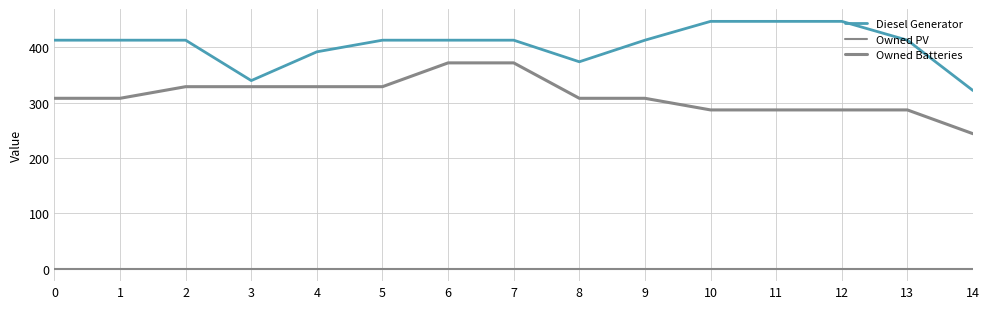

Does the chart display data point markers on the line(s)?

No